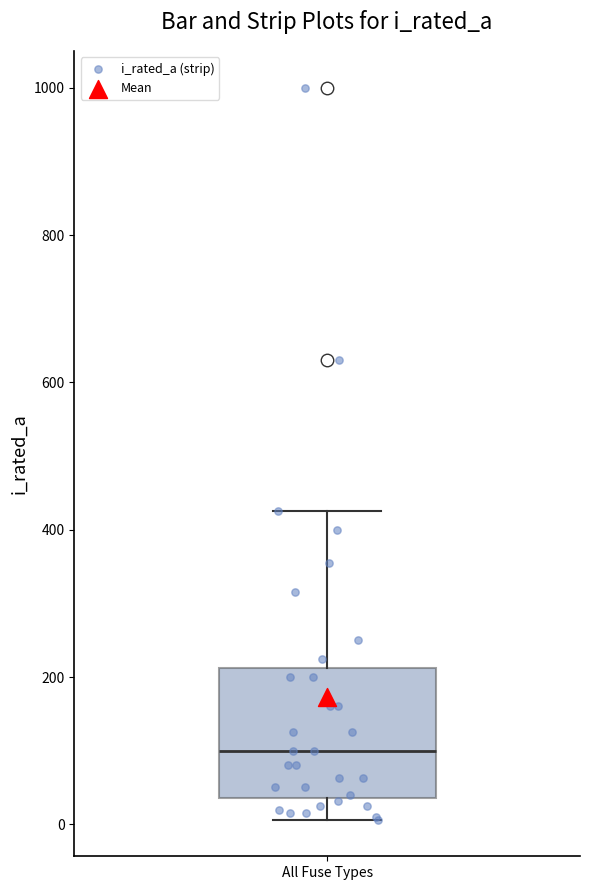

Where is the lower edge of the box for All Fuse Types on the y-axis? The values are not printed on the chart, so give them approximately, as read against the axis.

40